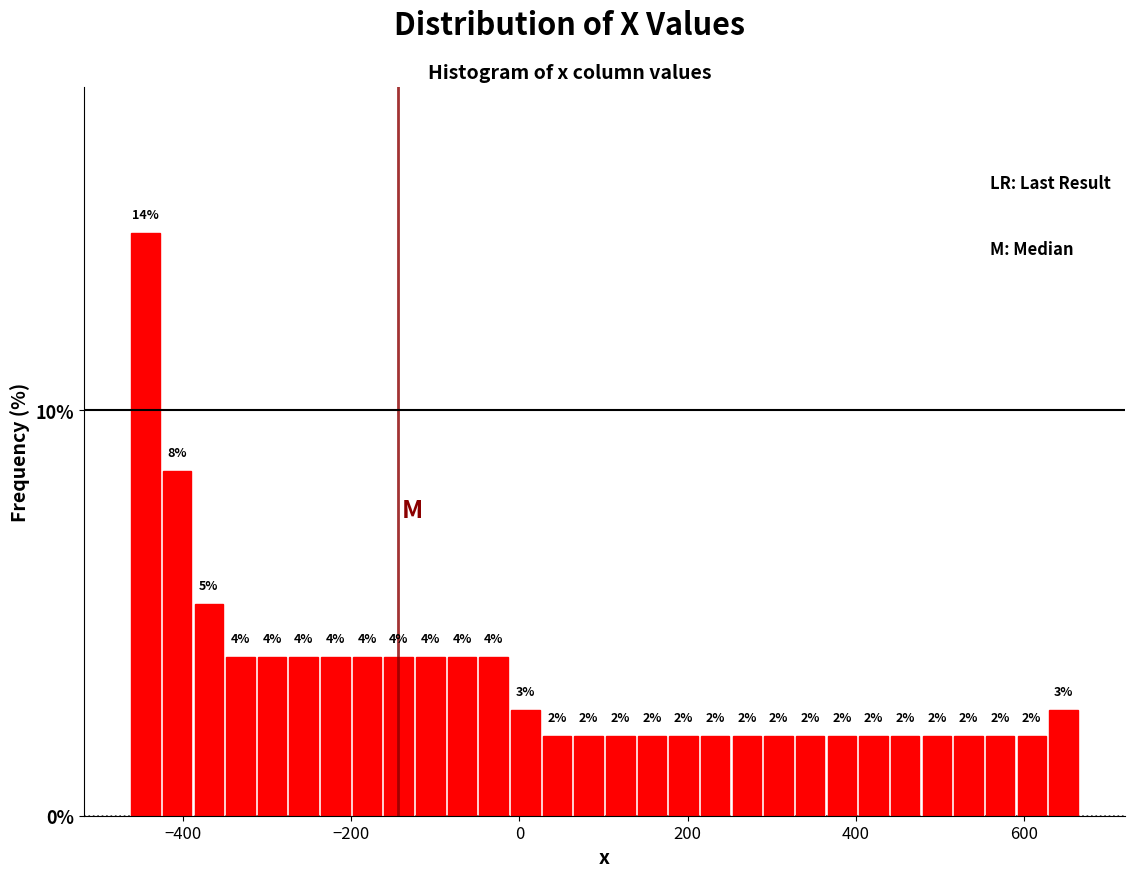

Around what value on the x-axis is the tallest bar? Give the approximate position of its centre, as read against the axis.

-440